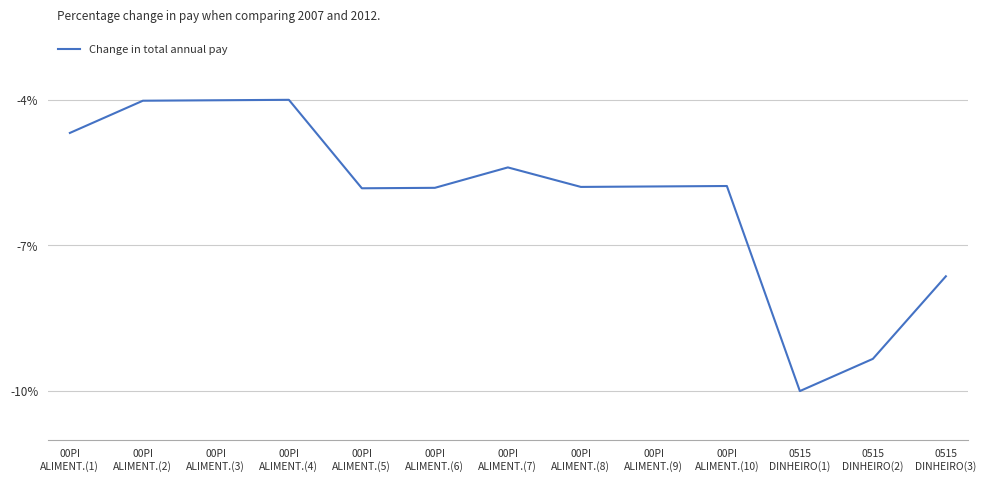

What is the difference between the maximum and minimum values?

6.0